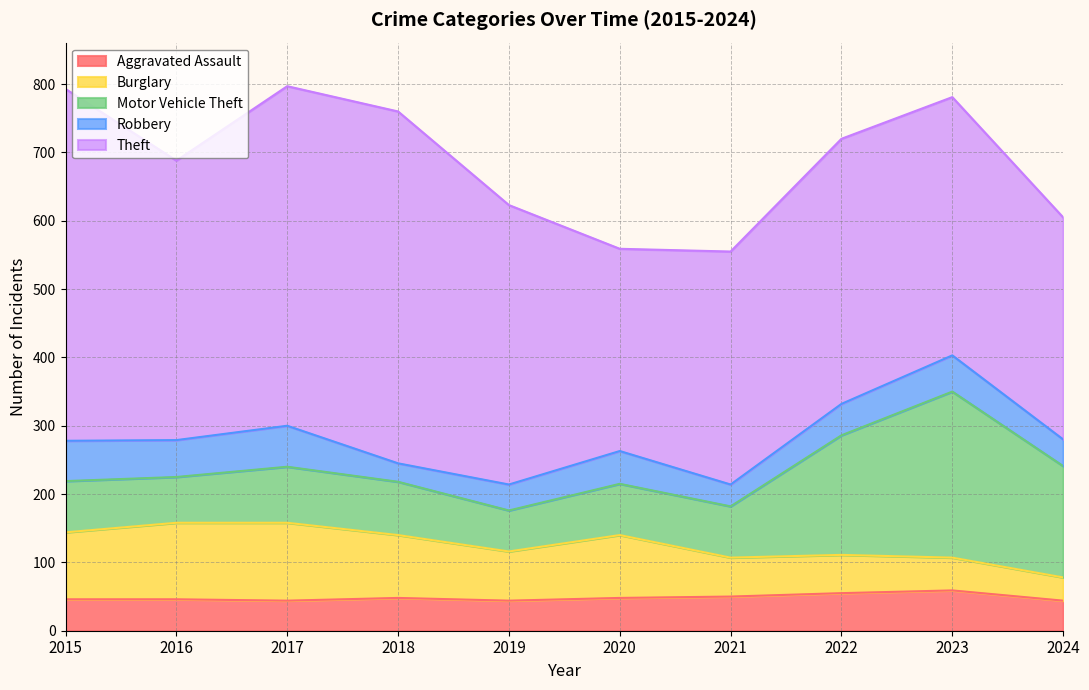

In Aggravated Assault, how many points are lower than both neighbors (excluding endpoints)?

2